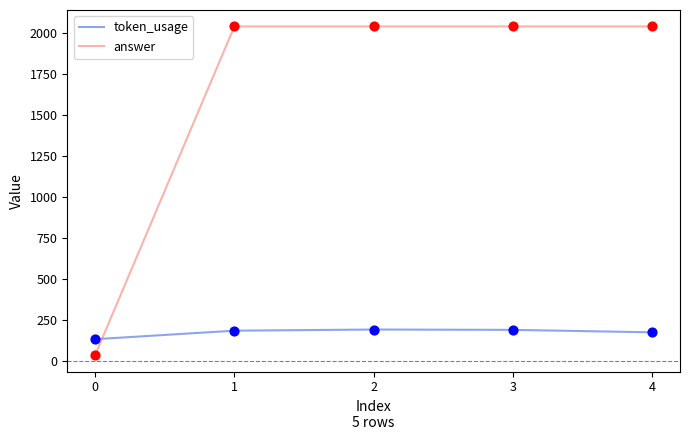

Is the value of token_usage at 2 greater than the value of answer at 1?

No